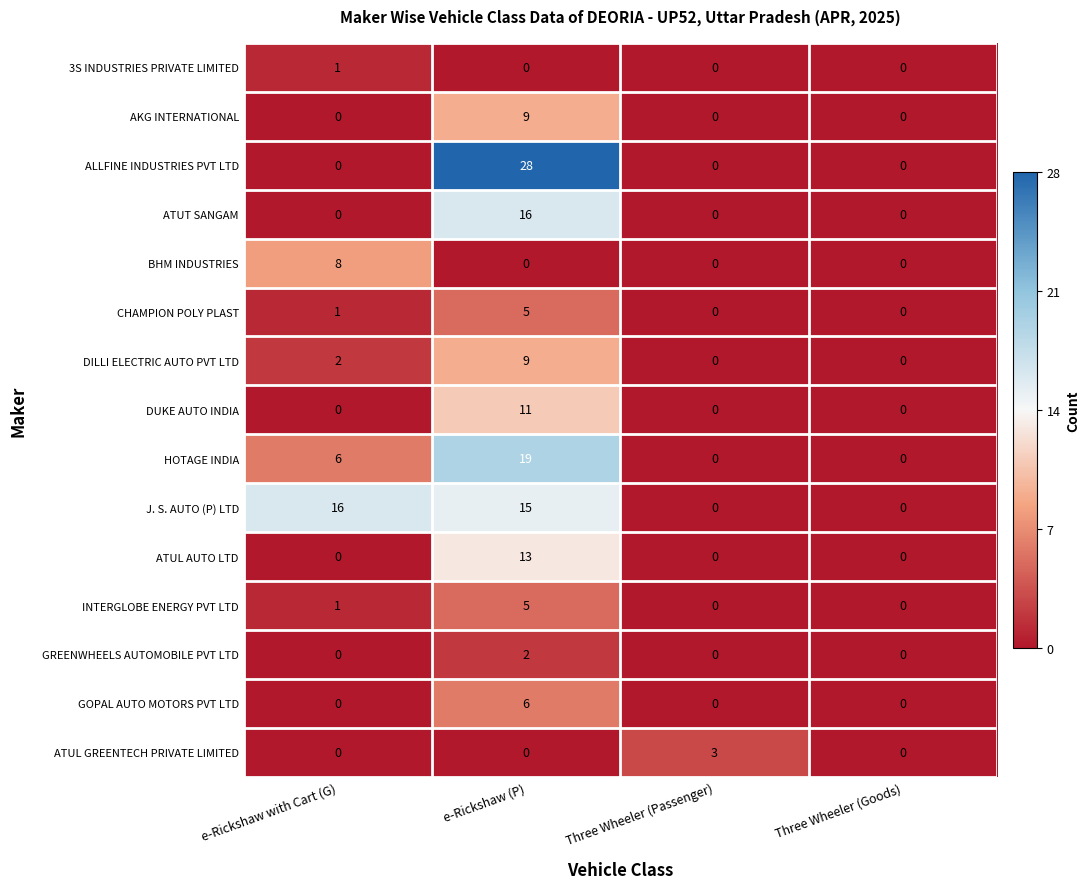

What is the difference between the HOTAGE INDIA values at e-Rickshaw (P) and Three Wheeler (Passenger)?

19